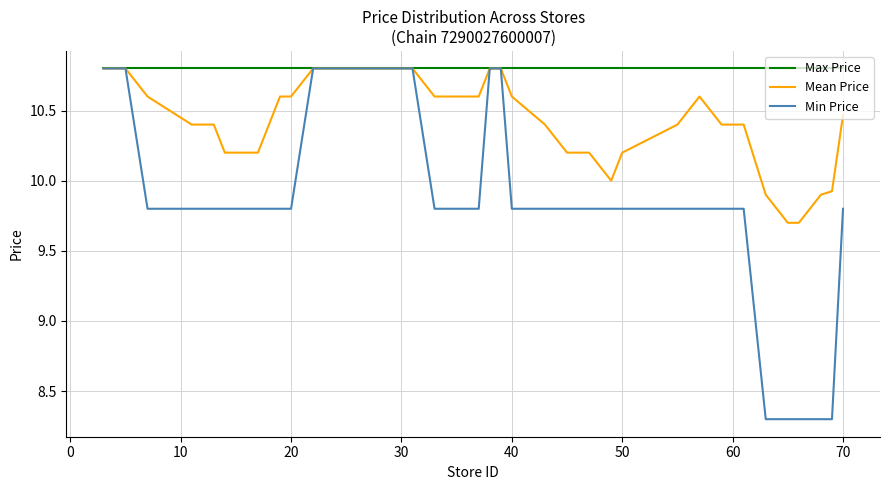

Which series has the largest total across all categories?

Max Price